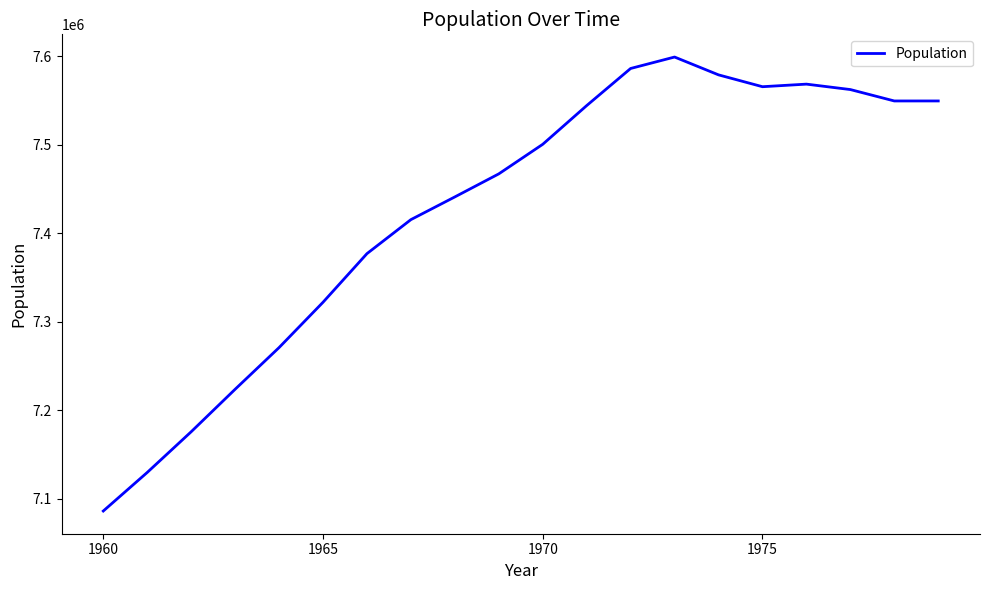

What is the difference between the maximum and minimum values?

512739